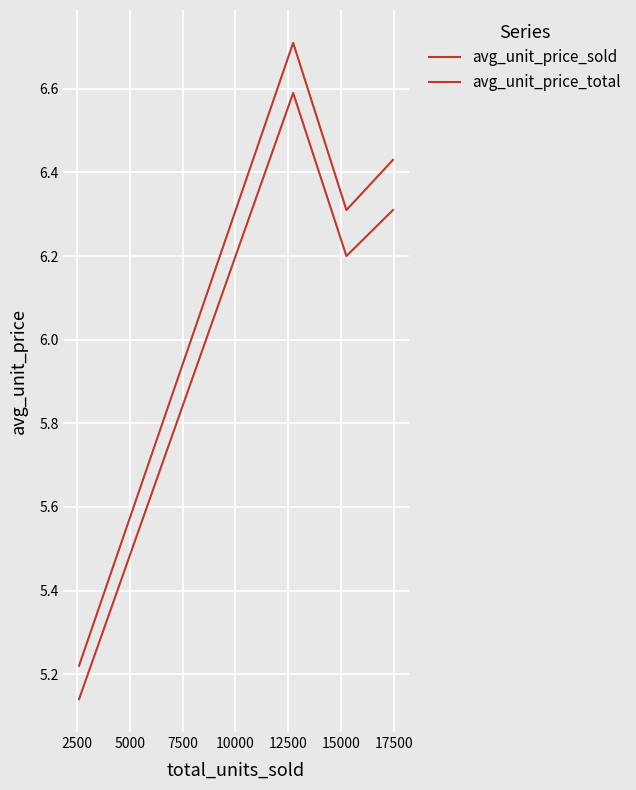

Rank the series by their maximum value, from highest to lowest.

avg_unit_price_sold, avg_unit_price_total